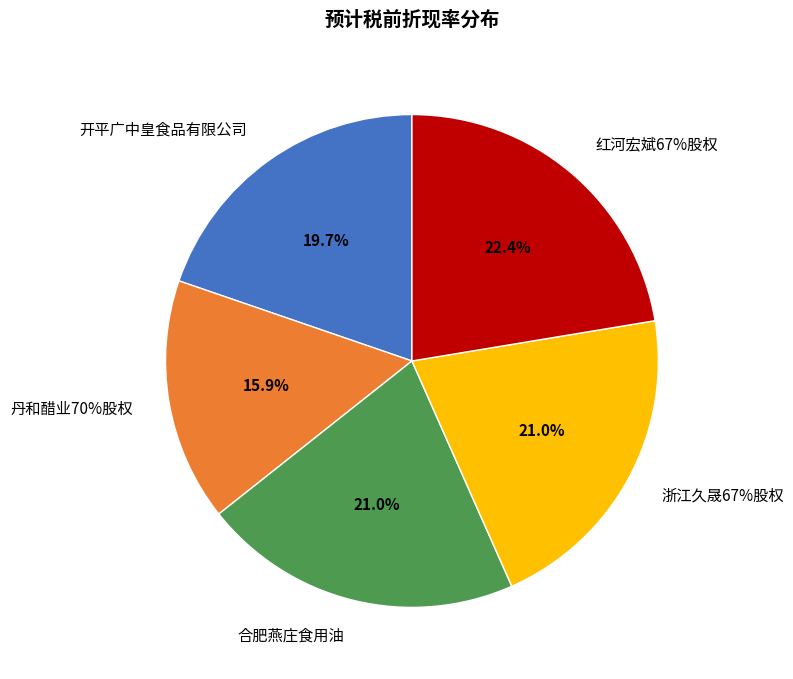

The 合肥燕庄食用油 slice represents 21% of the pie. True or false?

True